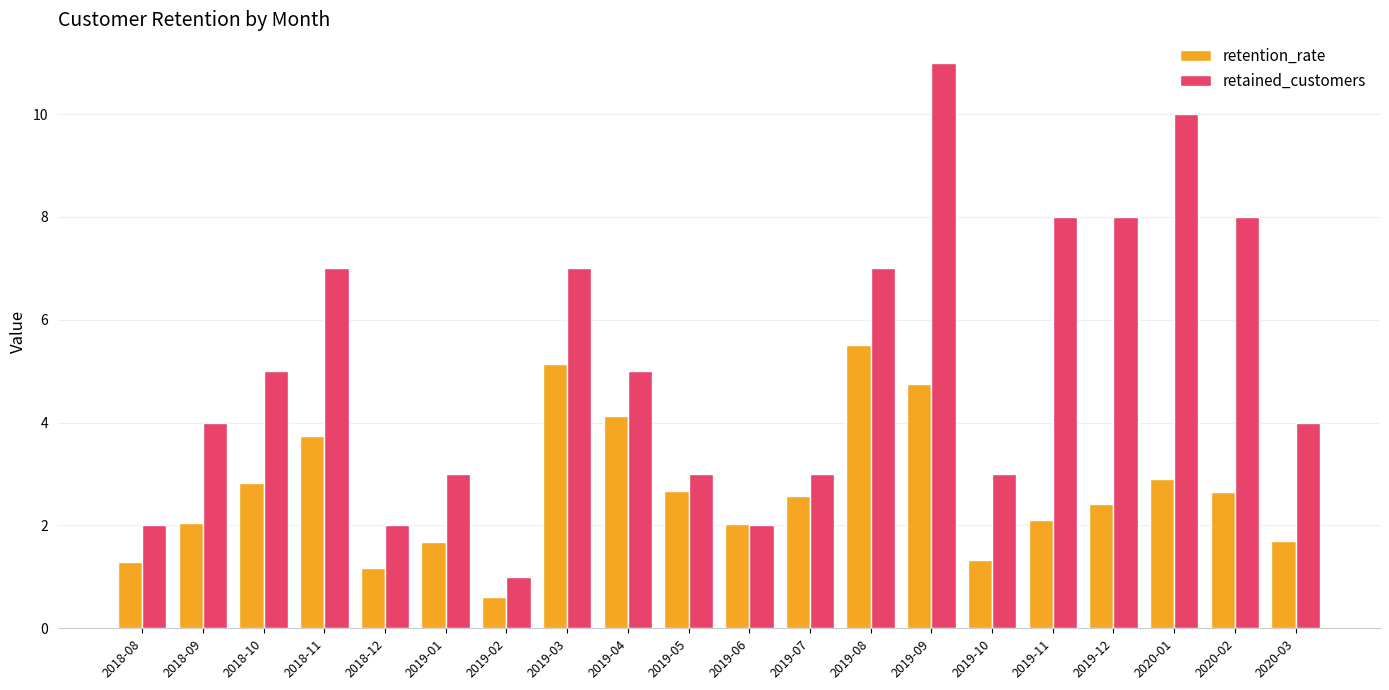

What is the difference between the highest and lowest values at 2019-12?

5.6